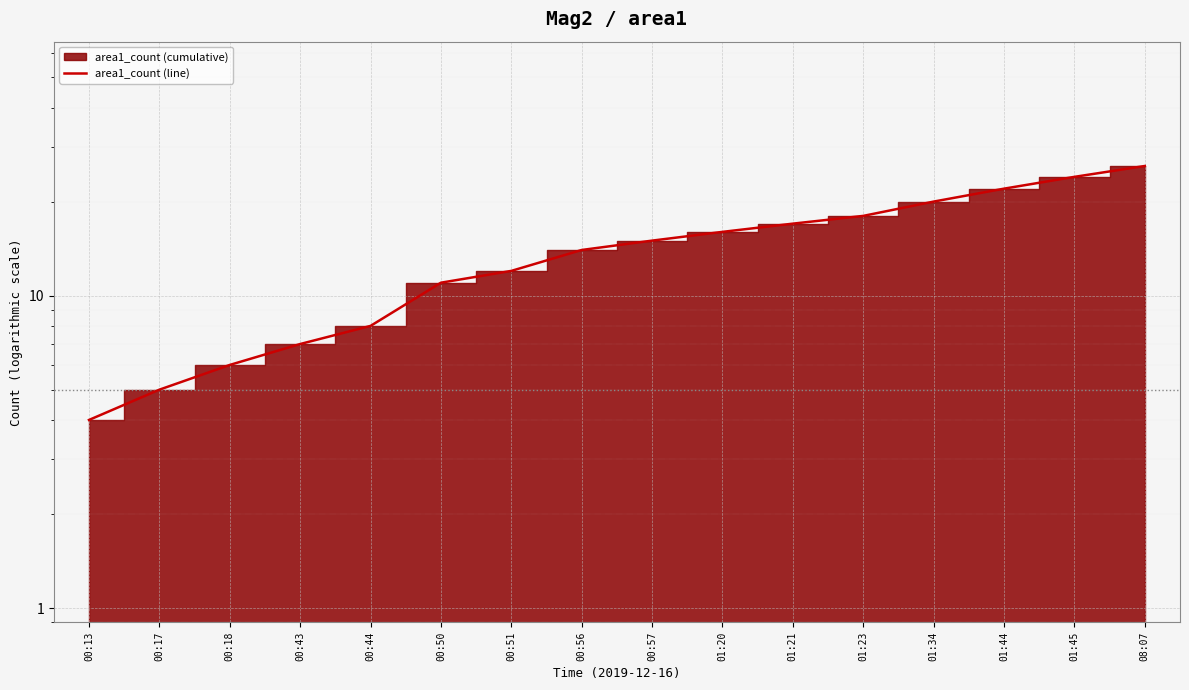

Reading left to right, list all the values displayed in this chart.

00:13=4	00:17=5	00:18=6	00:43=7	00:44=8	00:50=11	00:51=12	00:56=14	00:57=15	01:20=16	01:21=17	01:23=18	01:34=20	01:44=22	01:45=24	08:07=26